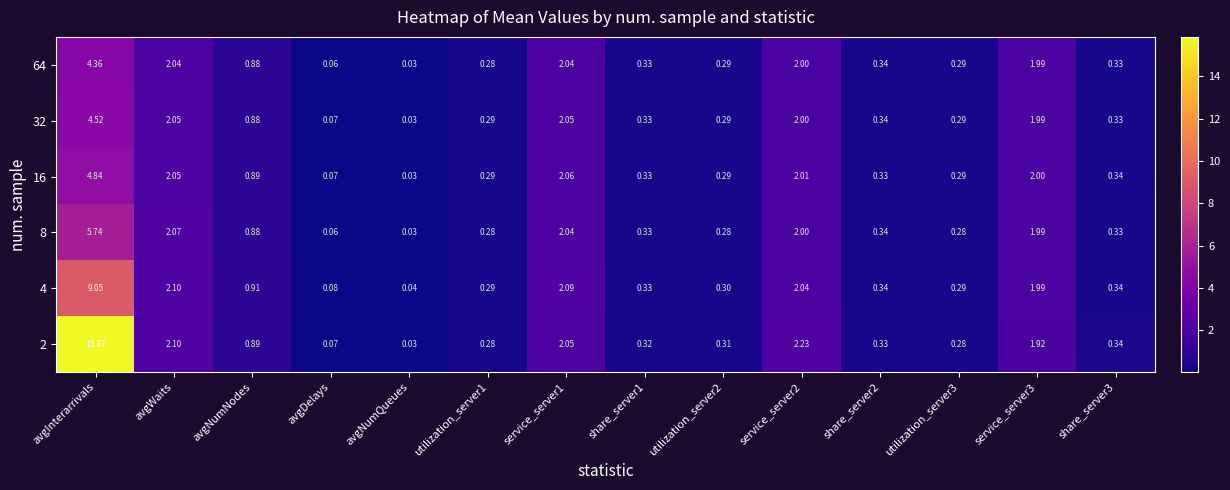

Which category has the highest value in the 32 series?

avgInterarrivals